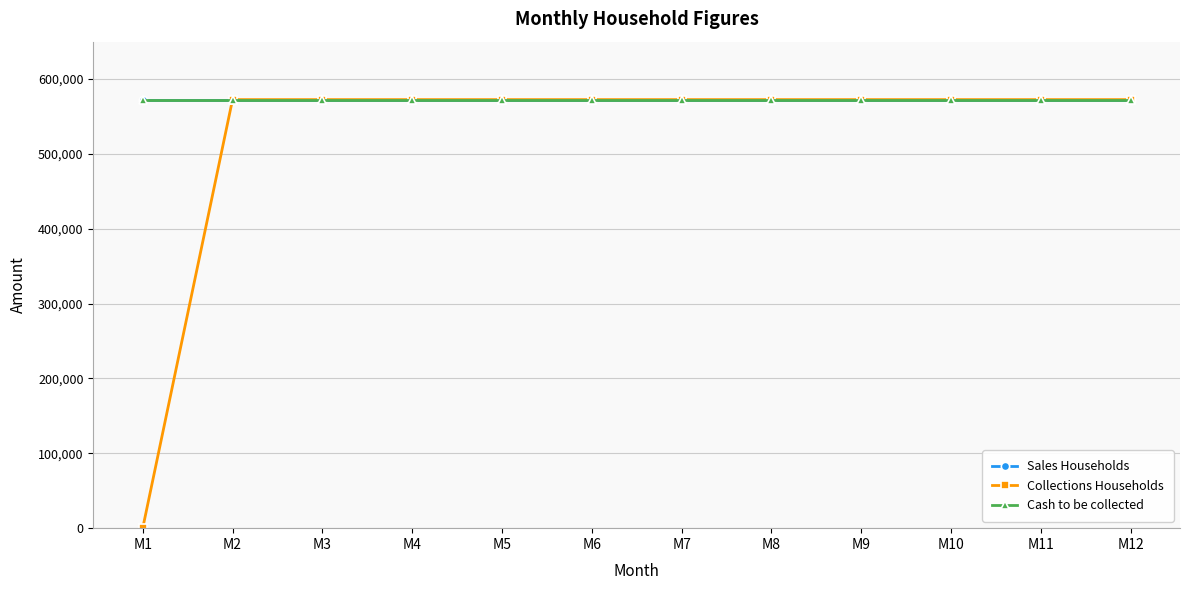

How many lines are shown in the chart?

3